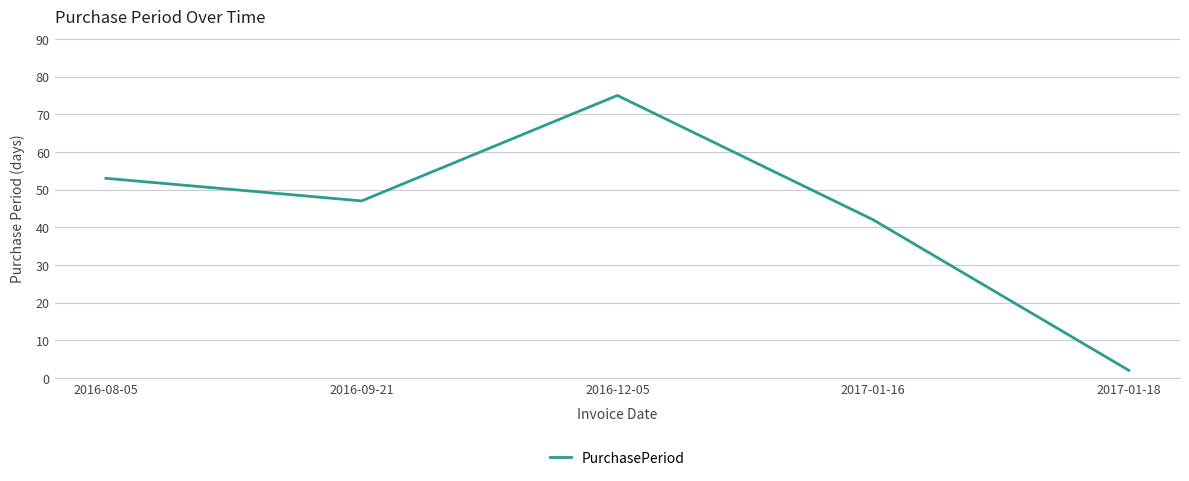

What is the maximum value shown in the chart?

75